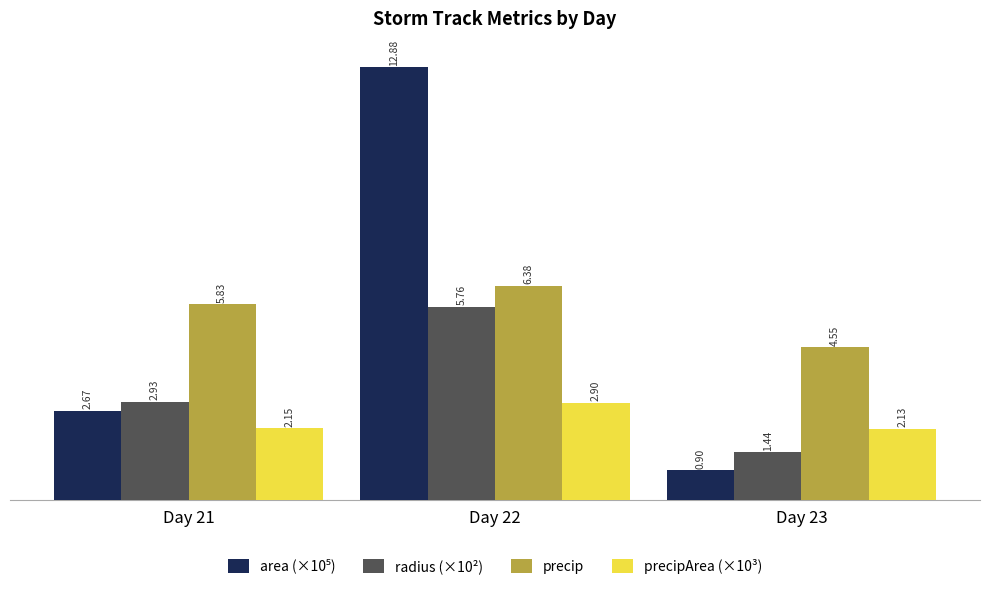

What is the spread (max minus min) of values at Day 22?

10.0